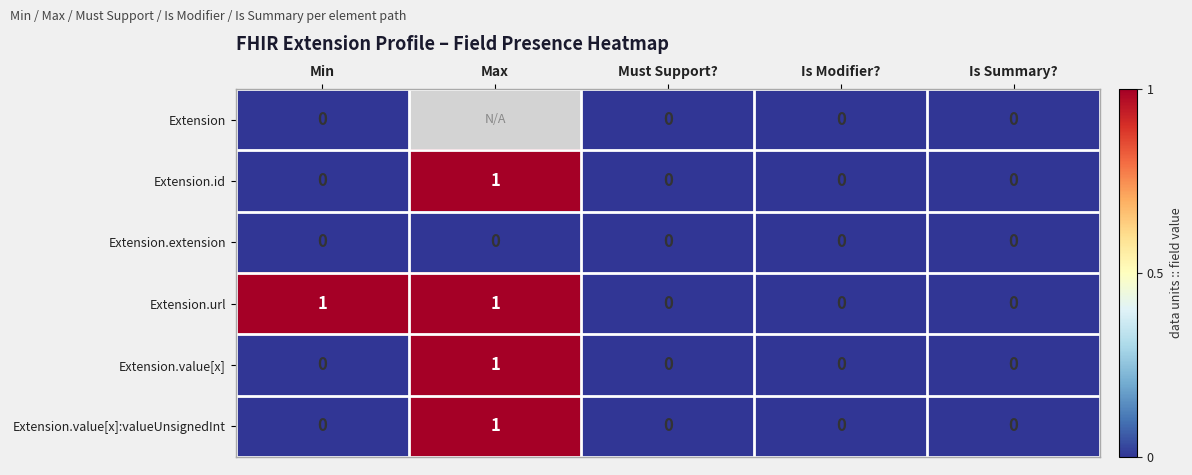

How many Extension.value[x]:valueUnsignedInt values are between 0 and 1?

5